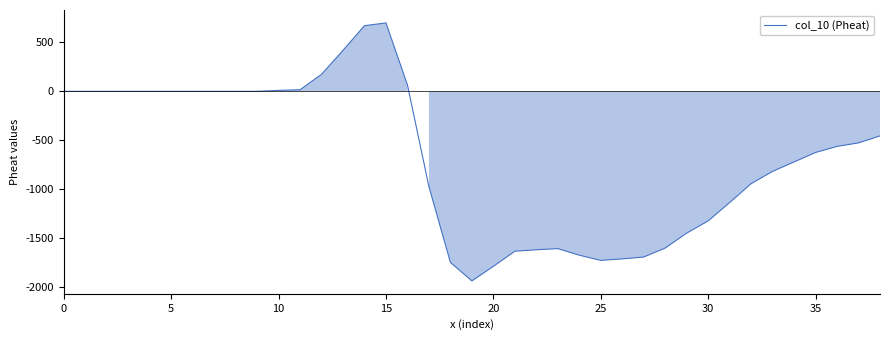

What is the difference between the maximum and minimum values?

2632.6